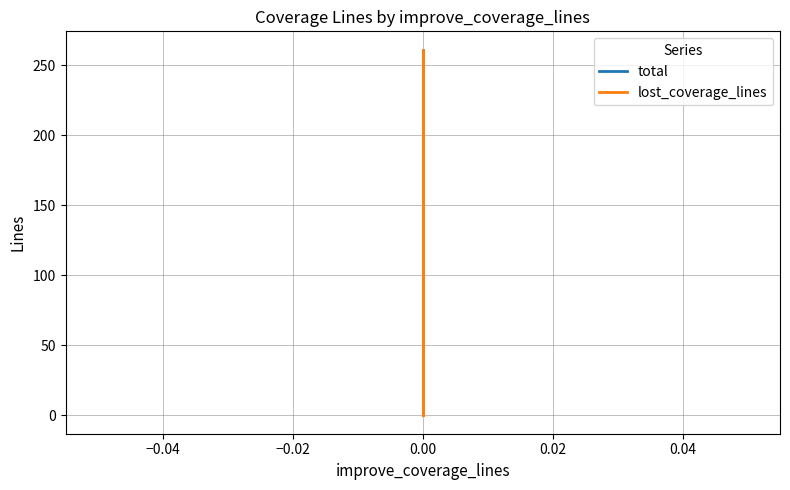

Which series has the largest total across all categories?

total